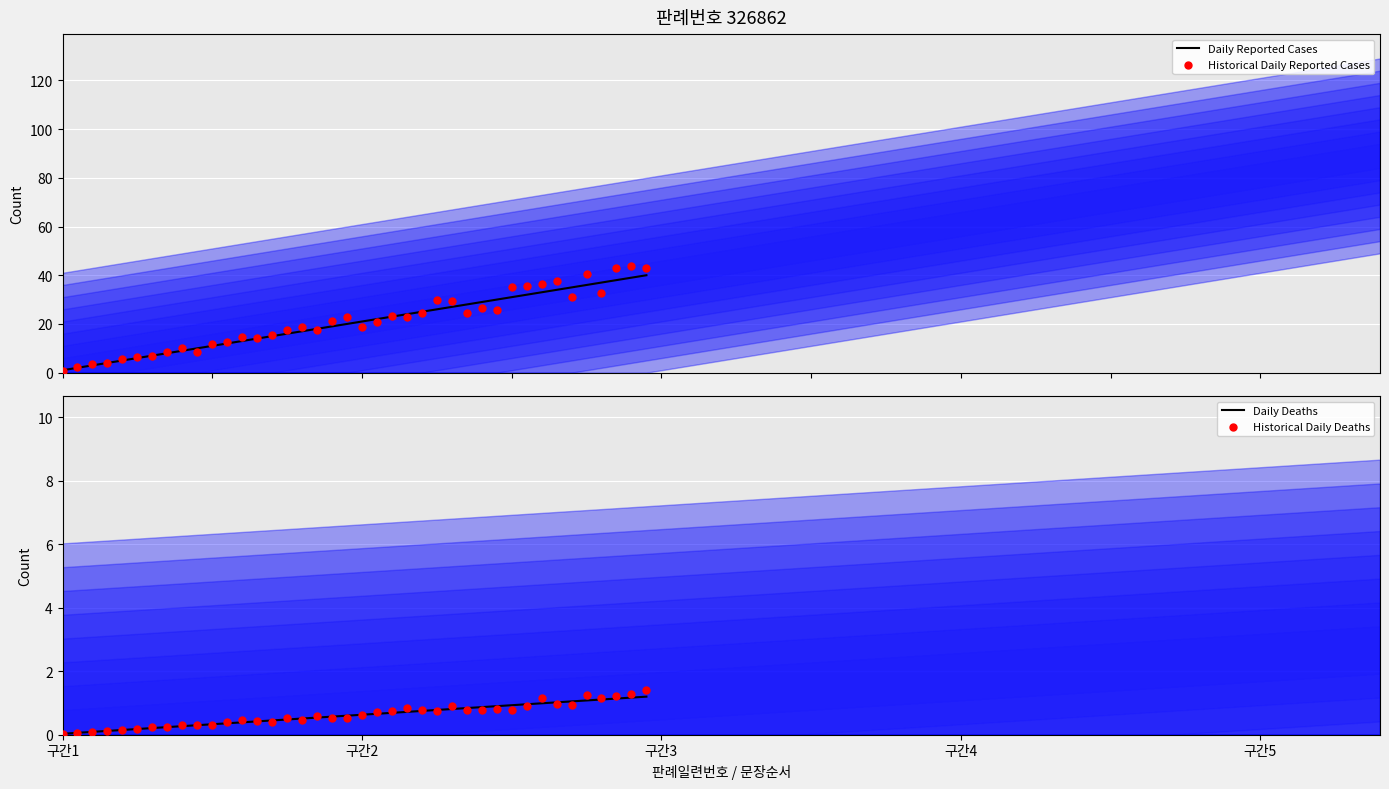

Which series has the widest spread of Y values?

Historical Daily Reported Cases